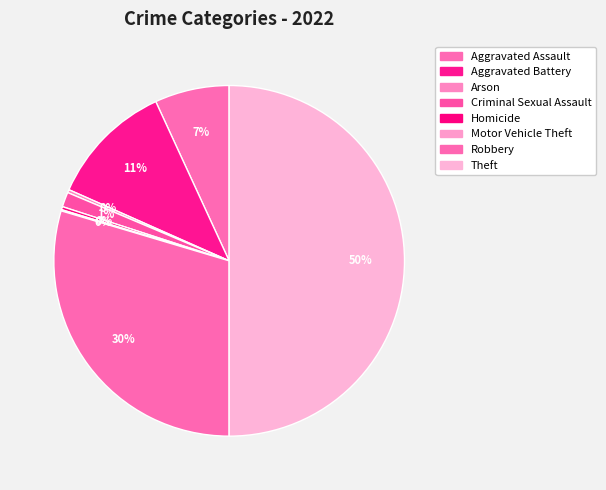

Between Homicide and Arson, which is larger?

Homicide